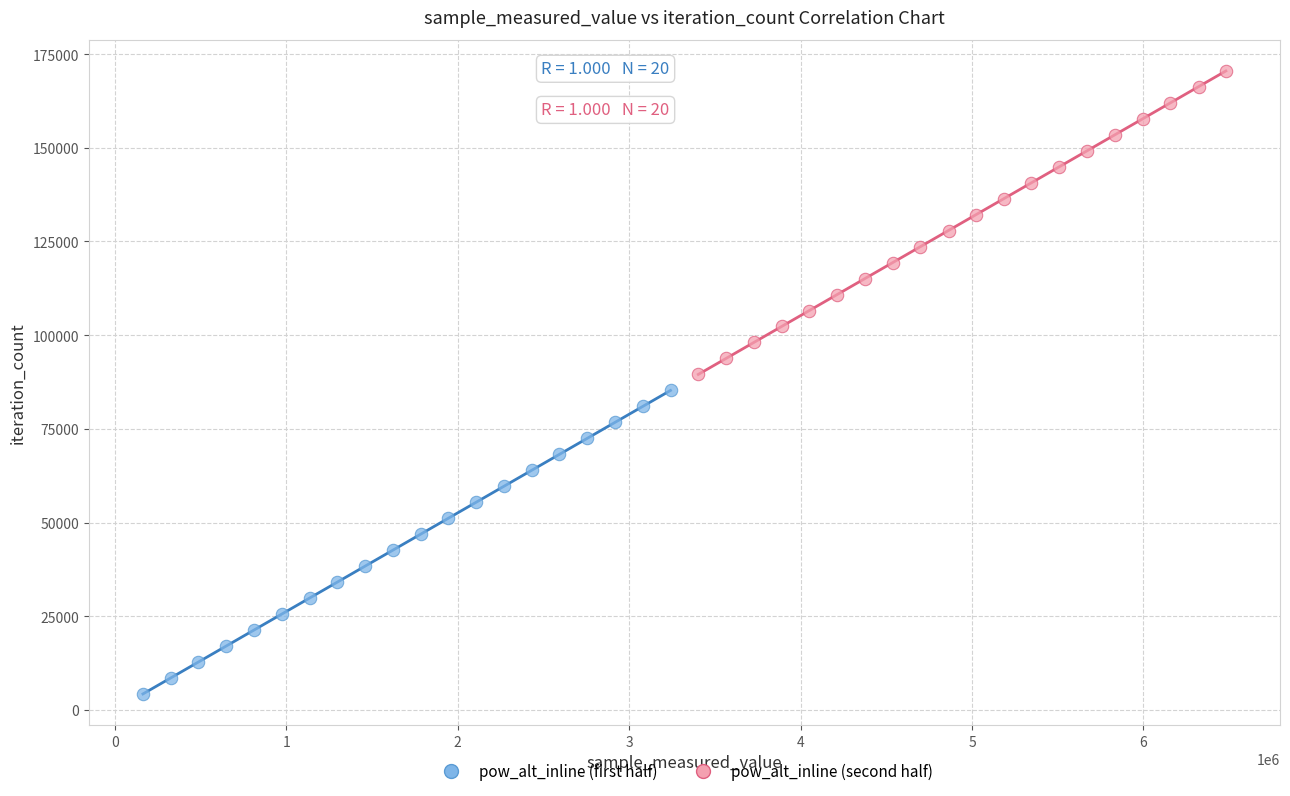

Which series reaches the minimum Y coordinate?

pow_alt_inline (first half)